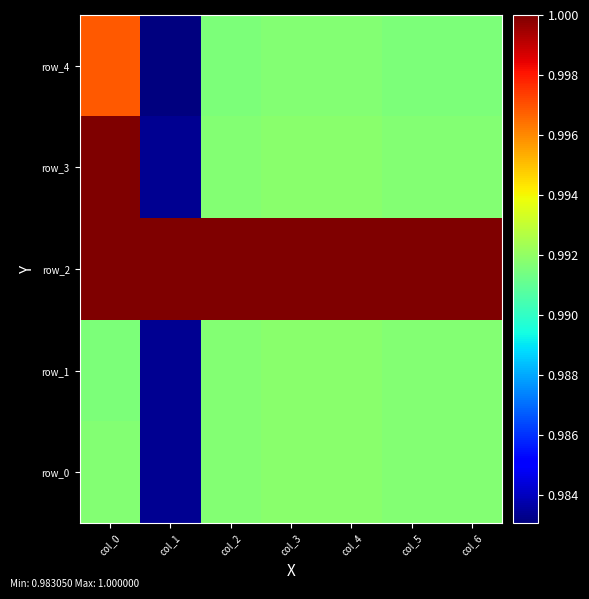

At how many categories does at least one series exceed 0?

7